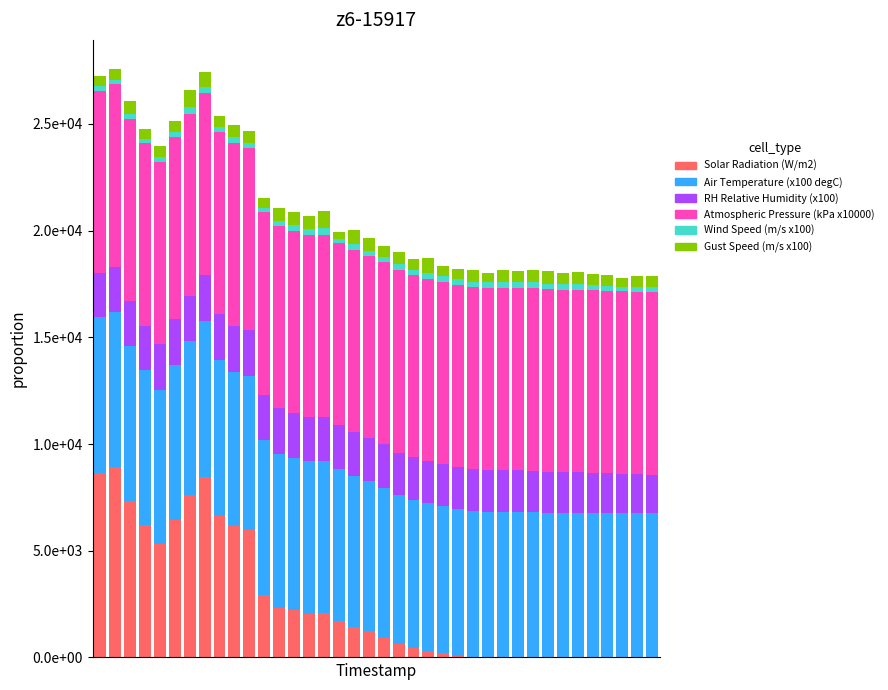

Are the bars grouped side by side (vs. stacked)?

No